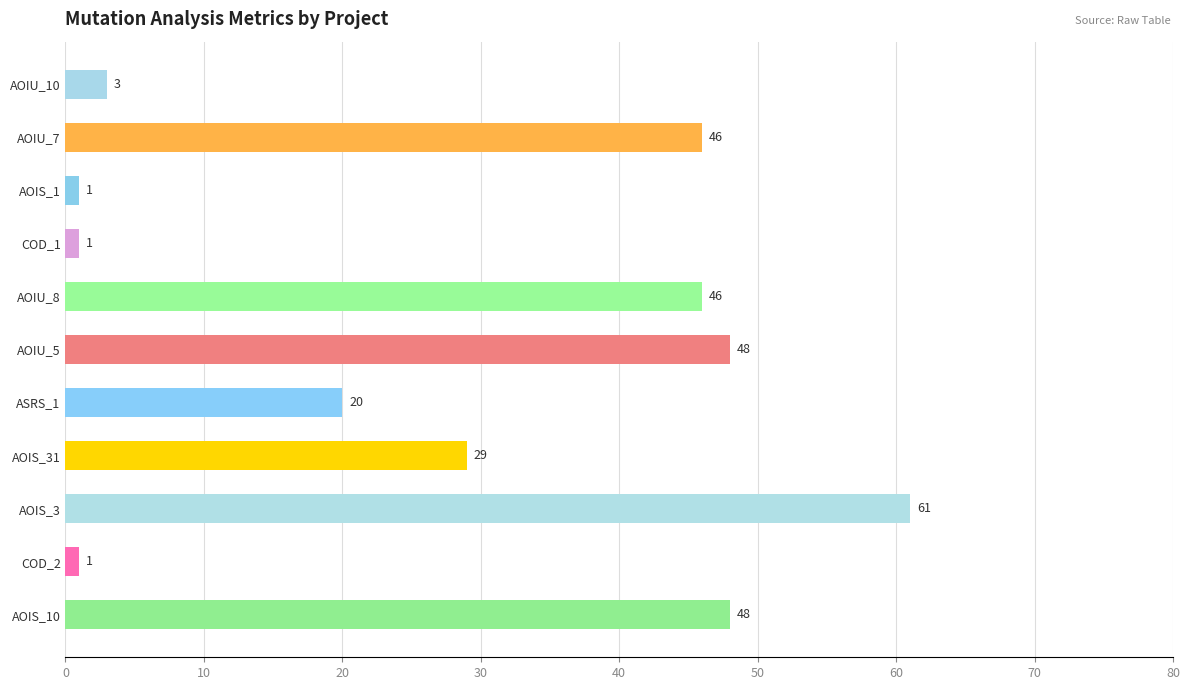

What is the smallest value displayed?

1